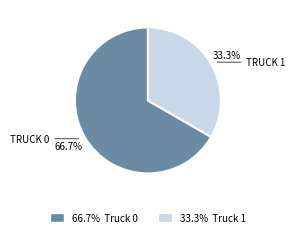

To the nearest percent, what is the difference between the largest and smallest slice percentages?

33%